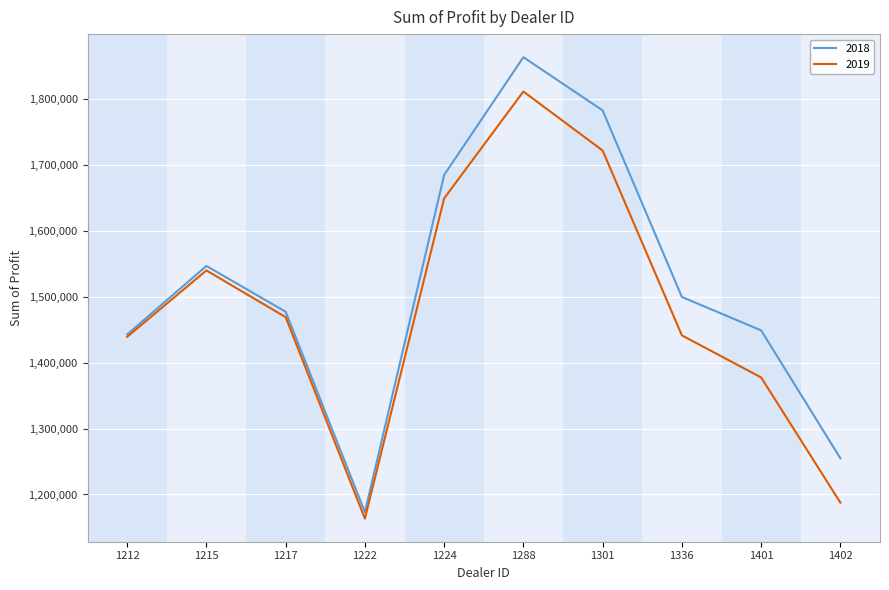

Which category has the lowest value in the 2018 series?

1222